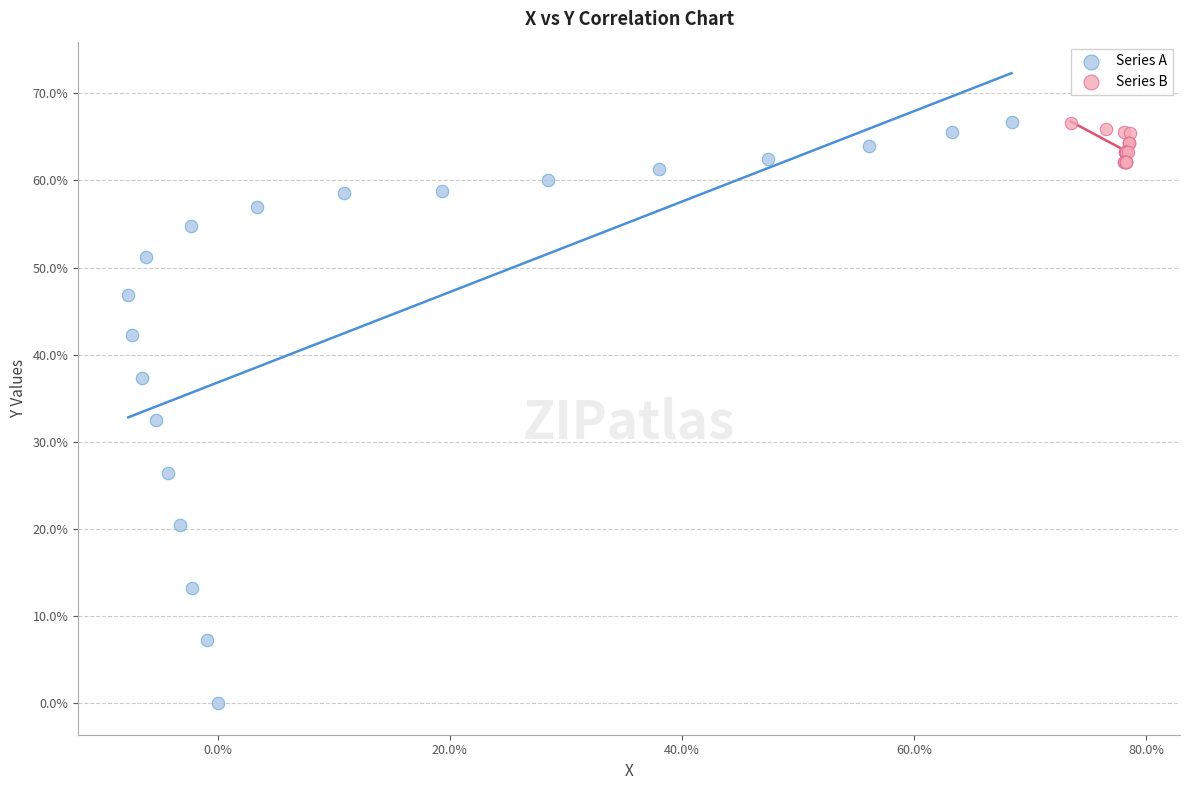

Which series has the largest Y range (max minus min)?

Series A